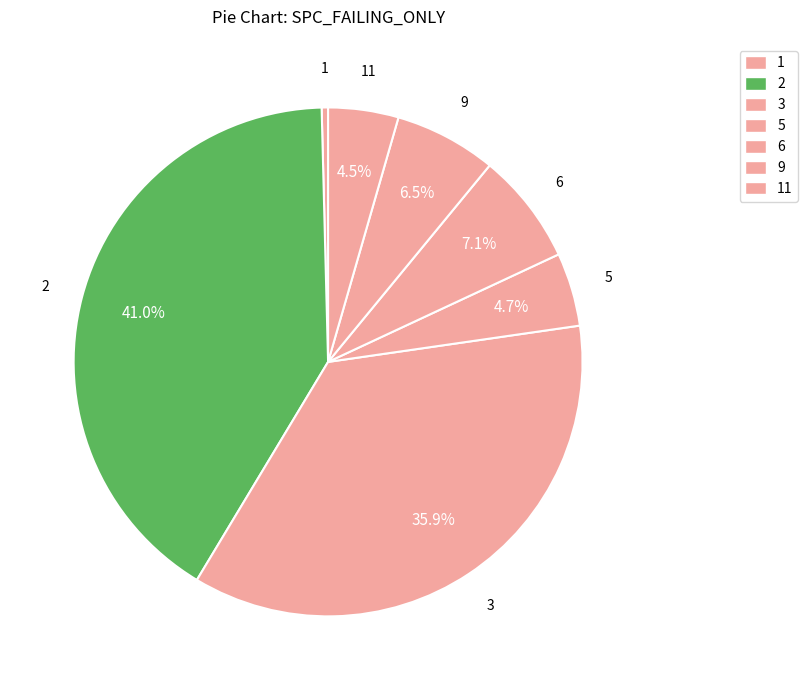

Count the number of slices in the pie.

7